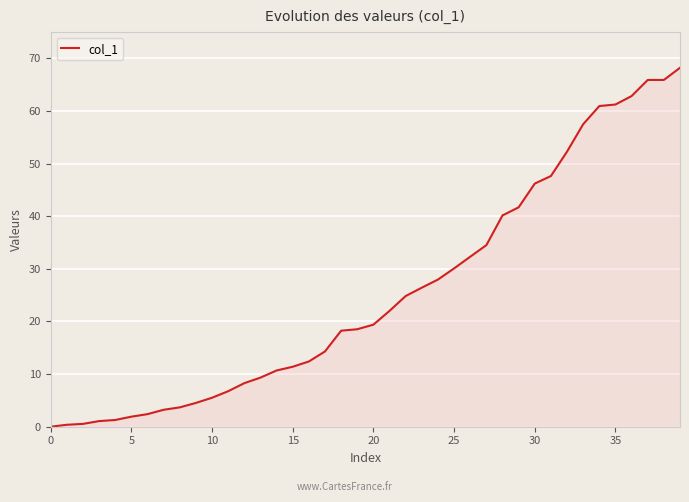

What is the maximum value shown in the chart?

68.2